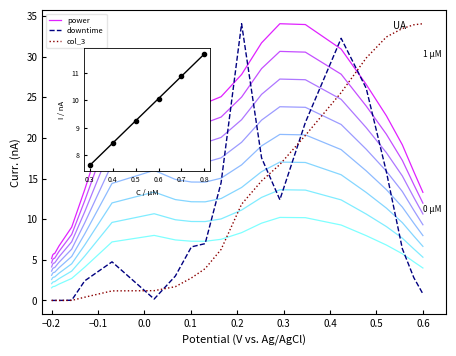

The col_3 series shows 7.8 at 2998.03. True or false?

False